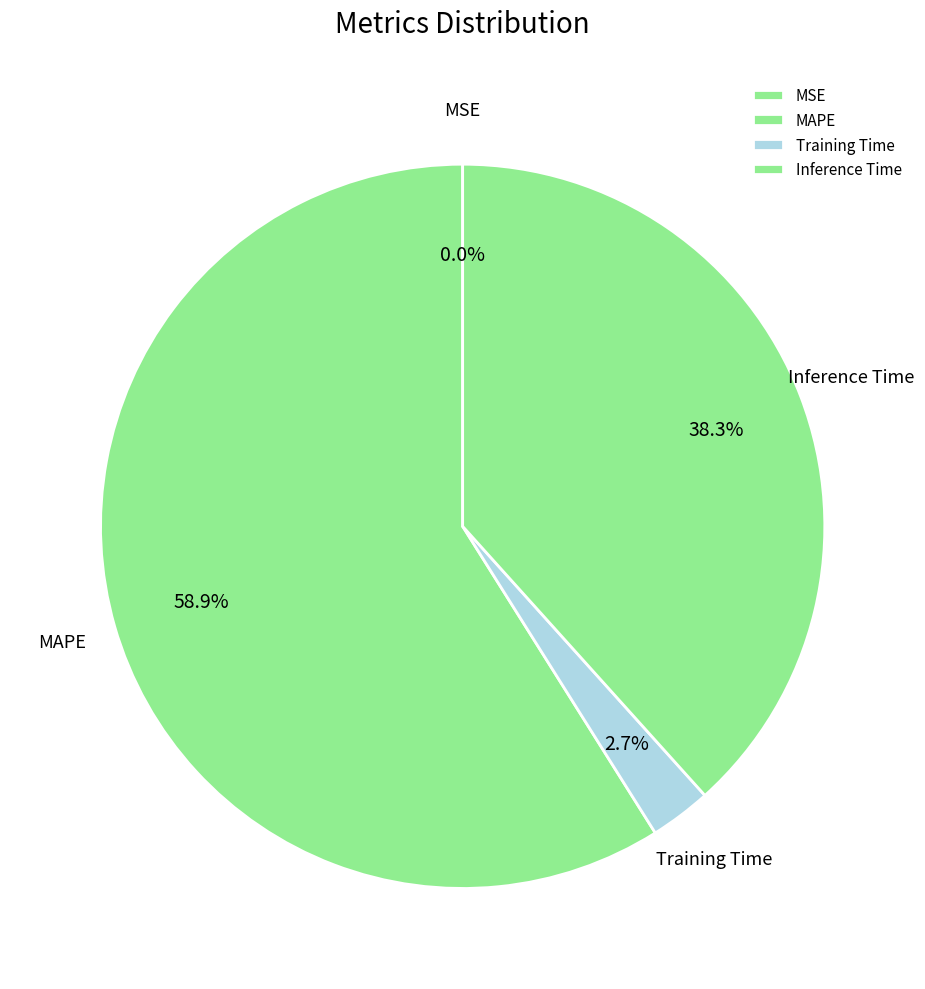

What percentage is NOT represented by Inference Time?

61.7%